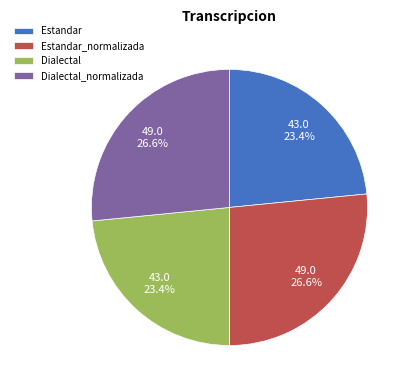

Which has a higher value, Dialectal_normalizada or Estandar?

Dialectal_normalizada